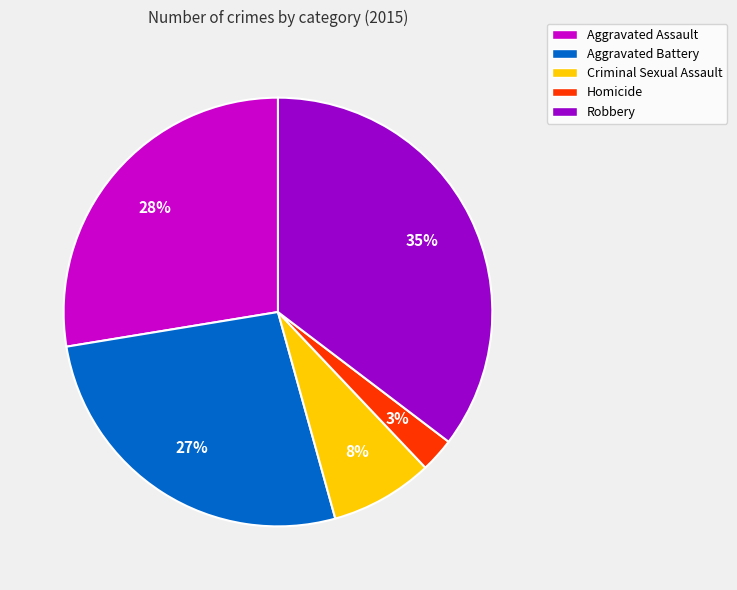

Do Aggravated Assault and Criminal Sexual Assault together represent more than half of the pie?

No